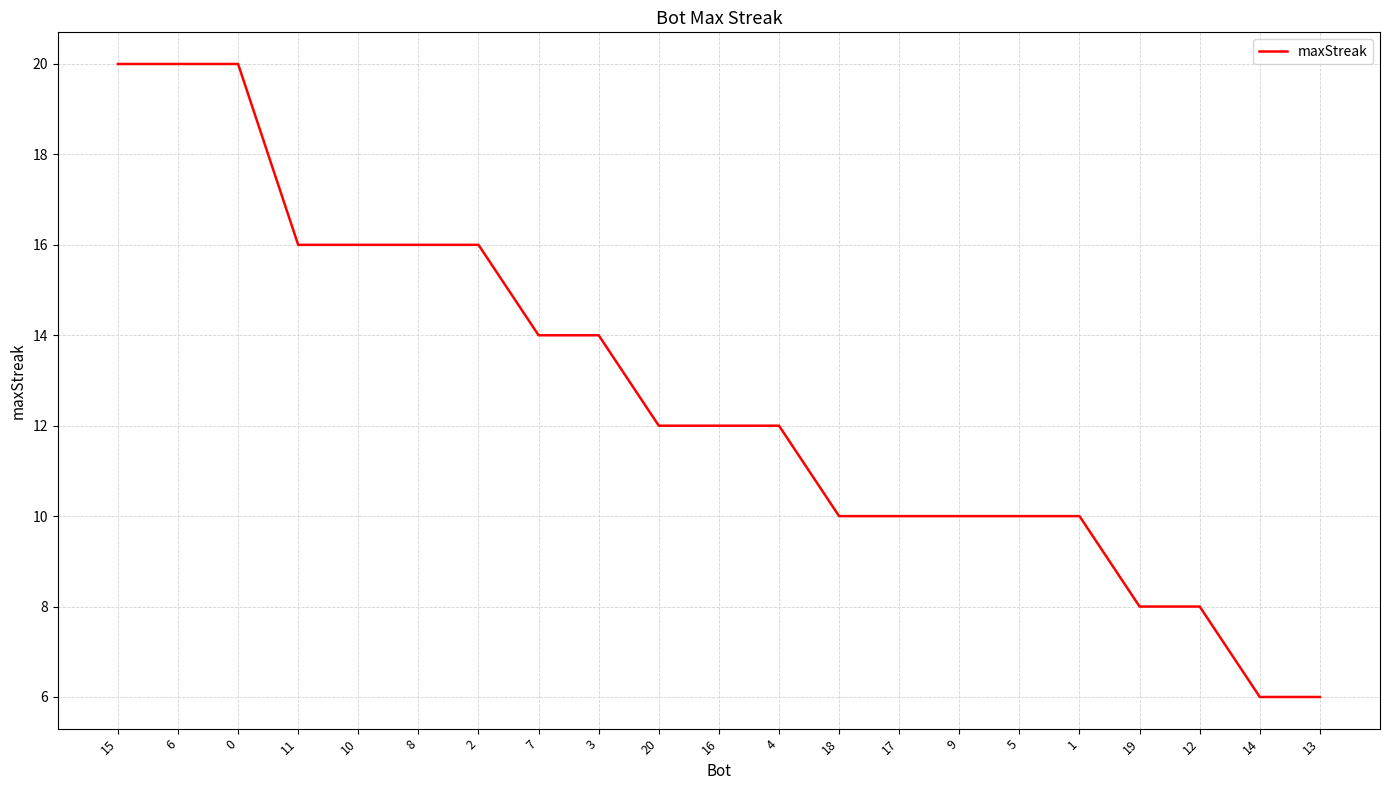

What is the minimum value shown in the chart?

6